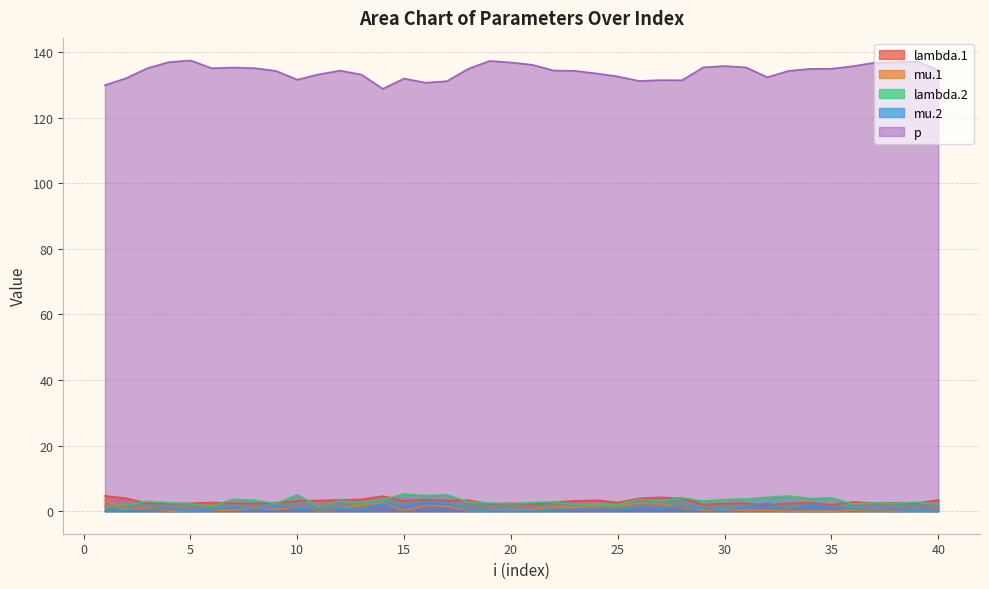

Reading right to left, what are all the values shown in this chart?

lambda.1: 40=3.5	39=2.5	38=2.6	37=2.5	36=2.8	35=1.9	34=2.6	33=2.4	32=1.8	31=2.4	30=2.4	29=2.0	28=3.9	27=4.2	26=3.9	25=2.7	24=3.3	23=3.1	22=2.8	21=2.2	20=2.4	19=2.3	18=3.4	17=3.2	16=3.5	15=3.2	14=4.6	13=3.6	12=3.4	11=3.3	10=3.1	9=2.6	8=2.4	7=2.4	6=2.7	5=2.4	4=2.4	3=2.4	2=4.0	1=4.7
mu.1: 40=0.0	39=0.2	38=0.0	37=0.2	36=0.3	35=0.0	34=0.0	33=0.1	32=0.2	31=0.2	30=0.4	29=0.3	28=1.0	27=2.2	26=2.4	25=1.6	24=1.7	23=1.1	22=1.4	21=0.5	20=0.4	19=0.2	18=0.1	17=1.5	16=1.7	15=0.2	14=2.6	13=2.0	12=0.7	11=0.1	10=1.2	9=0.6	8=0.7	7=0.4	6=0.3	5=0.1	4=0.0	3=0.8	2=0.4	1=3.3
lambda.2: 40=2.0	39=2.7	38=2.4	37=2.5	36=2.2	35=4.1	34=3.9	33=4.6	32=4.3	31=3.7	30=3.6	29=3.1	28=4.1	27=3.0	26=3.6	25=2.0	24=2.3	23=2.0	22=2.8	21=2.6	20=2.3	19=2.5	18=2.8	17=5.0	16=4.8	15=5.3	14=3.6	13=2.6	12=3.1	11=1.5	10=5.0	9=2.3	8=3.3	7=3.7	6=1.5	5=2.2	4=2.6	3=3.0	2=1.9	1=1.6
mu.2: 40=0.1	39=0.1	38=0.5	37=0.4	36=0.7	35=1.2	34=2.2	33=0.4	32=2.5	31=1.4	30=0.1	29=0.8	28=1.3	27=1.0	26=1.2	25=0.6	24=0.6	23=0.6	22=0.4	21=0.1	20=0.1	19=0.0	18=0.3	17=2.4	16=2.8	15=1.6	14=2.3	13=0.6	12=0.7	11=0.4	10=0.9	9=1.4	8=0.4	7=1.2	6=0.4	5=0.0	4=0.6	3=0.5	2=0.3	1=0.0
p: 40=134.5	39=137.1	38=136.9	37=136.8	36=135.7	35=134.9	34=134.9	33=134.3	32=132.3	31=135.3	30=135.7	29=135.4	28=131.4	27=131.5	26=131.2	25=132.6	24=133.5	23=134.3	22=134.4	21=136.1	20=136.8	19=137.3	18=134.9	17=131.1	16=130.7	15=131.9	14=128.8	13=133.1	12=134.4	11=133.2	10=131.6	9=134.3	8=135.1	7=135.3	6=135.1	5=137.5	4=136.9	3=135.1	2=132.1	1=129.9